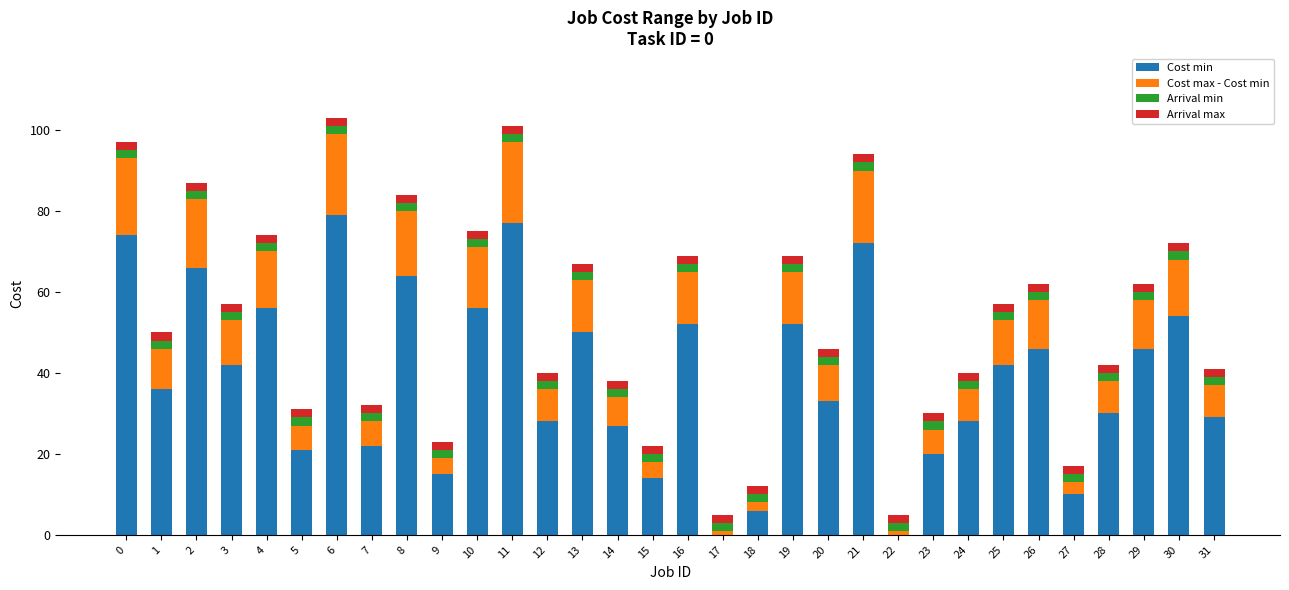

The Cost min series shows 50 at 13. True or false?

True